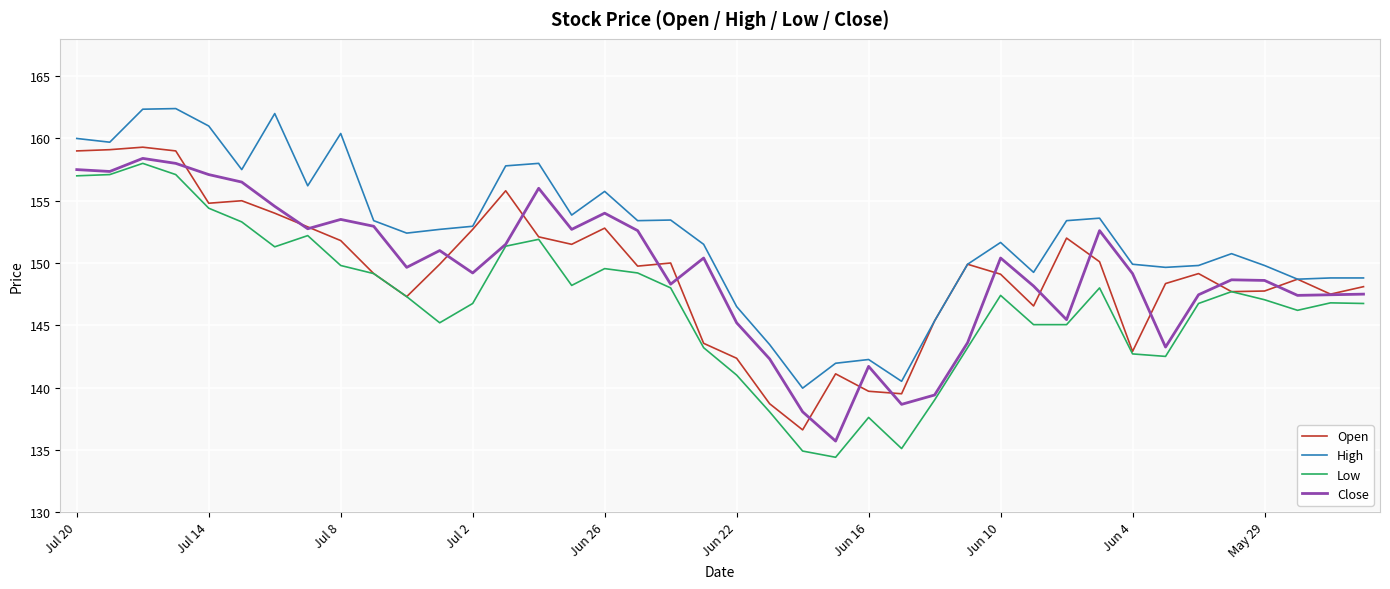

Count the number of categories in the chart.

40